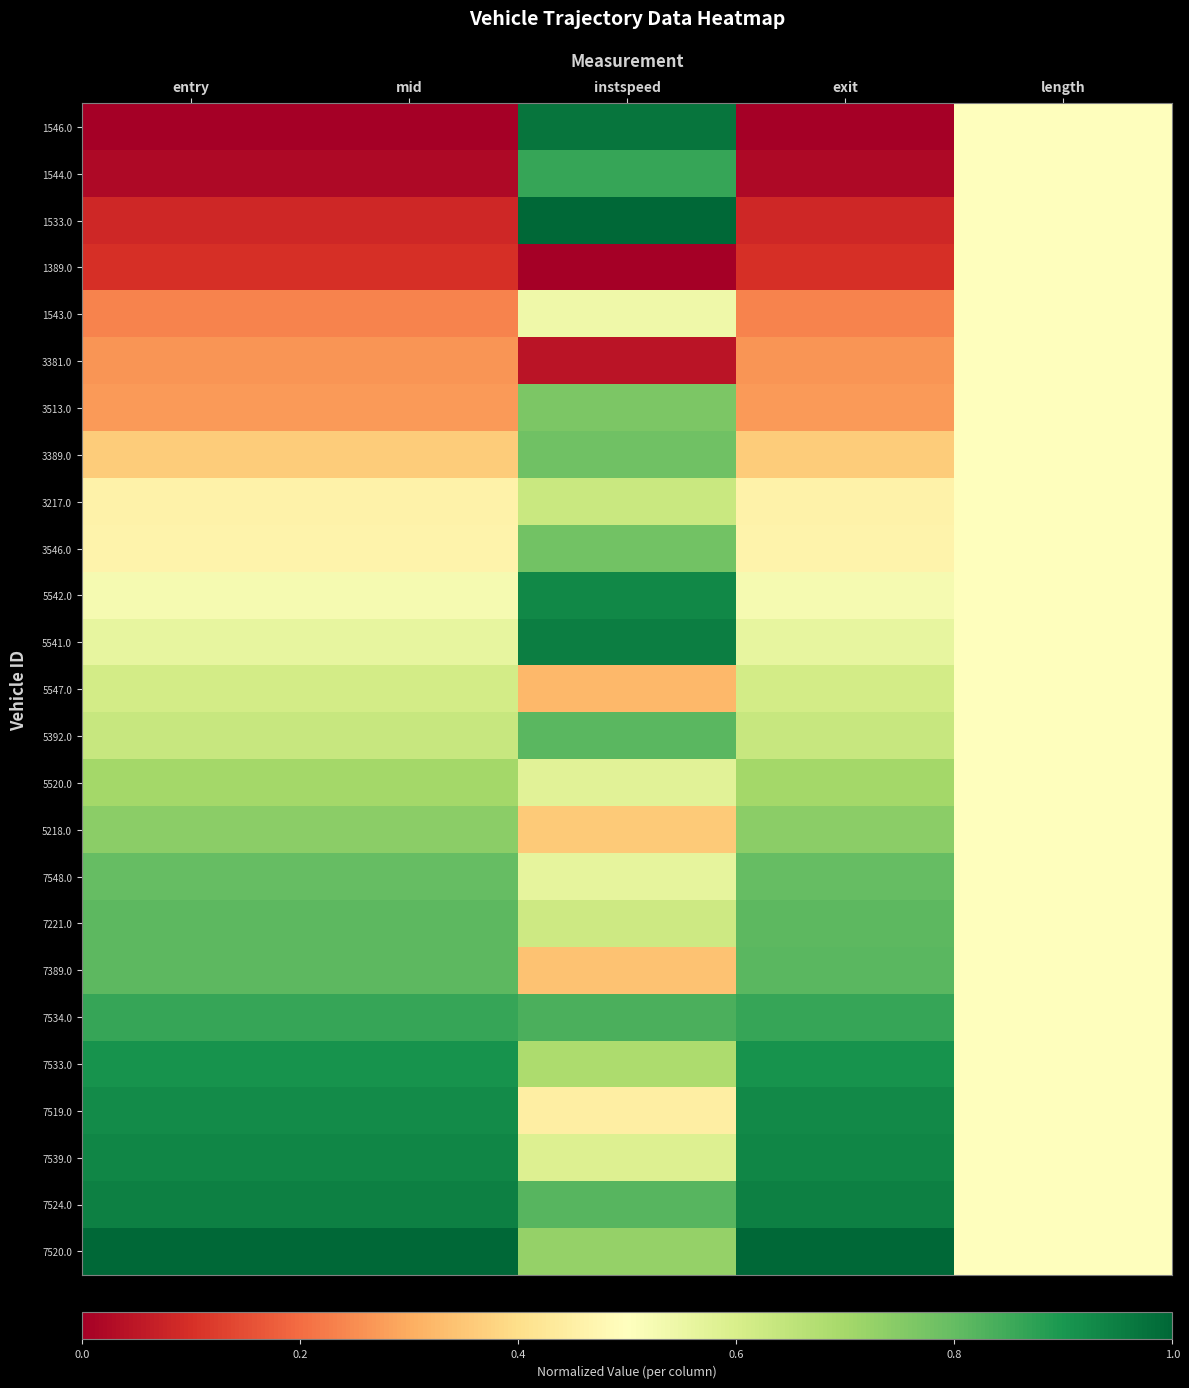

Between mid and instspeed, which is larger?

instspeed